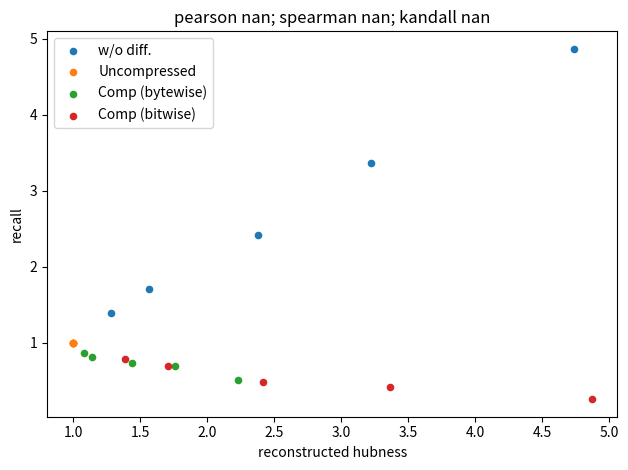

Which series contains the highest Y value?

w/o diff.